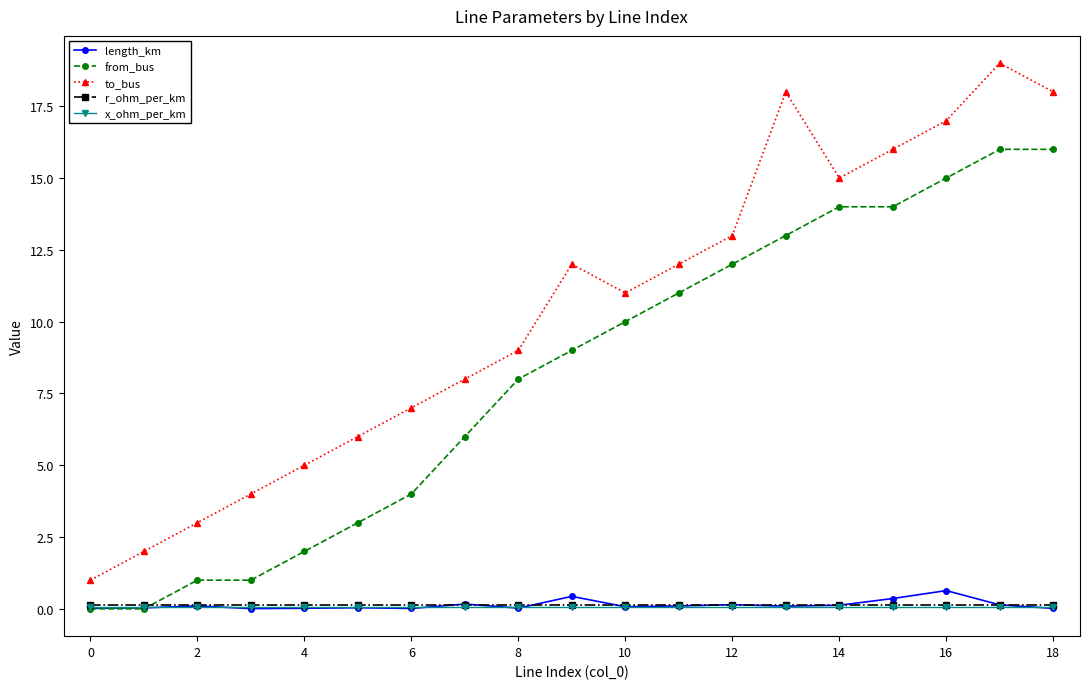

What is the value of the to_bus point at the 14th from the left?

18.0